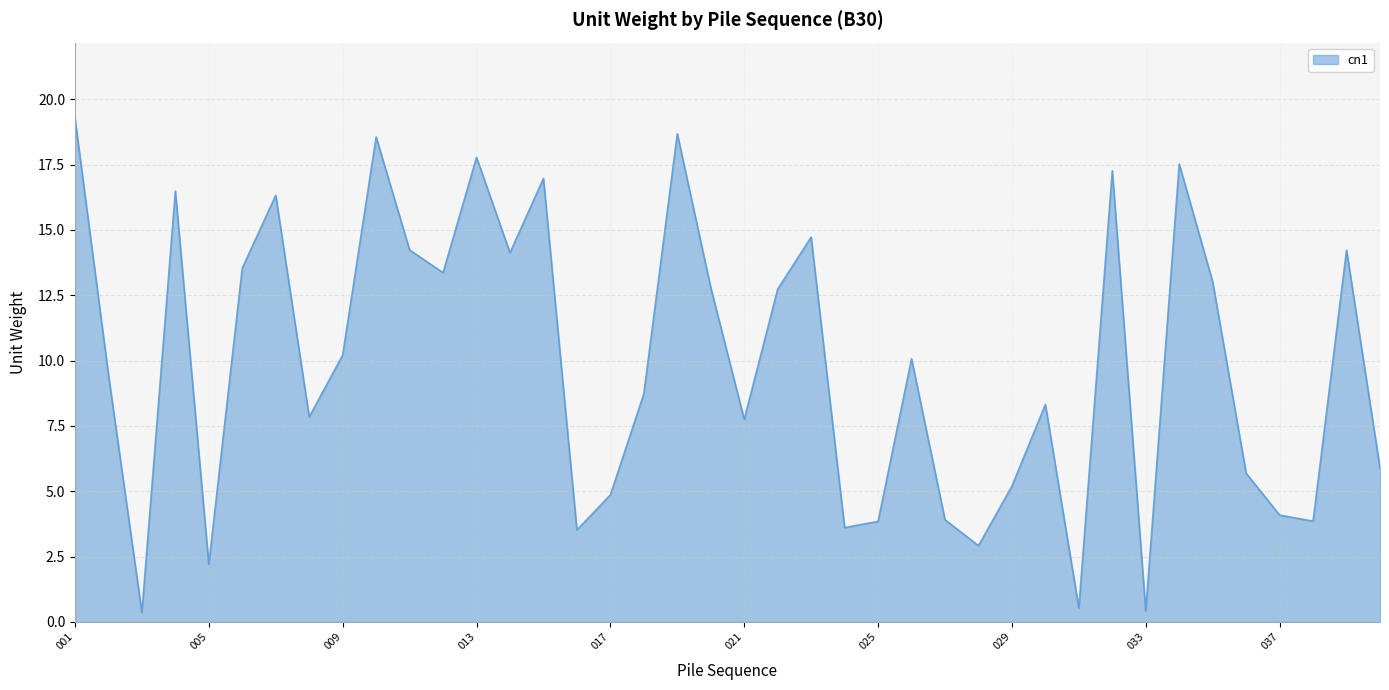

What is the greatest value displayed?

19.3